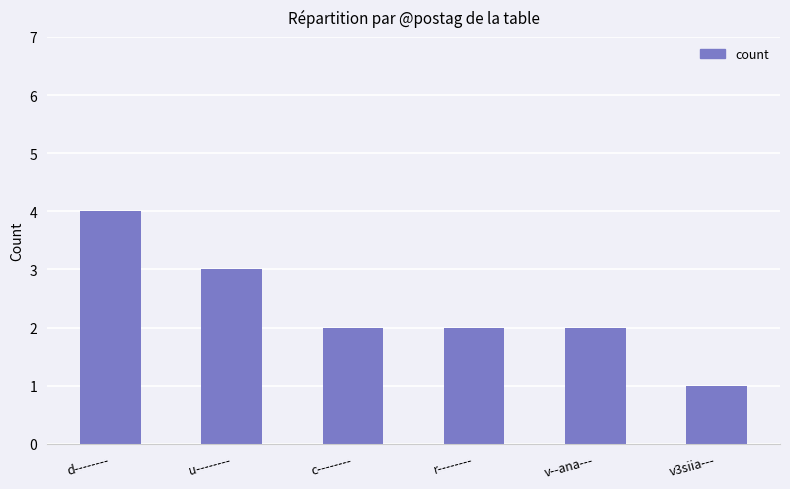

What is the greatest value displayed?

4